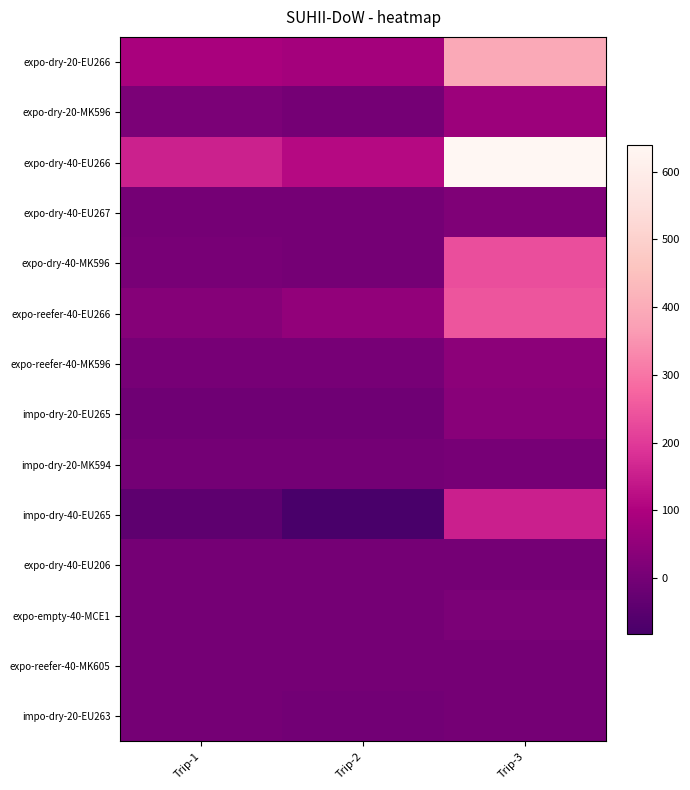

What is the total value across all series at Trip-2?

160